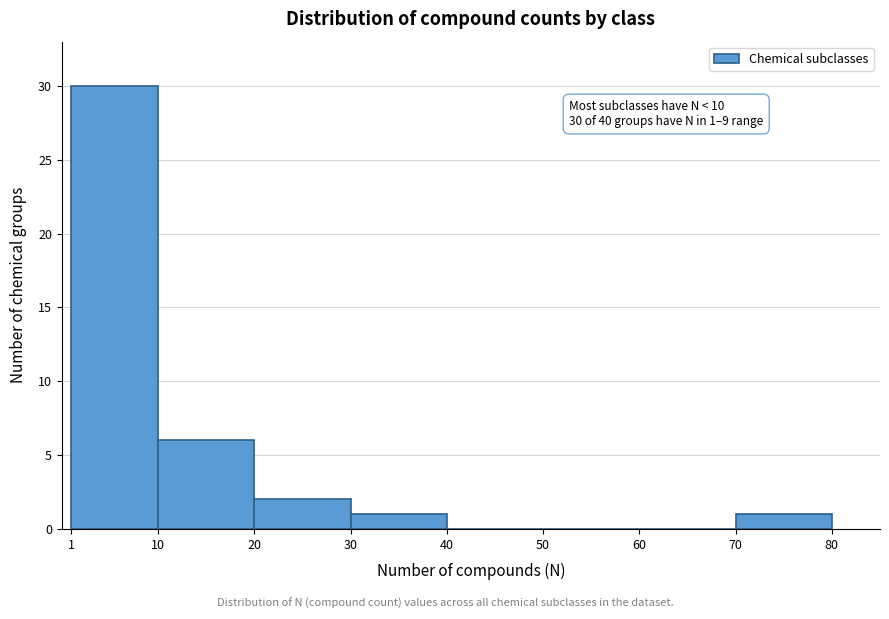

Over which range of the x-axis is the bar tallest?

1 to 10